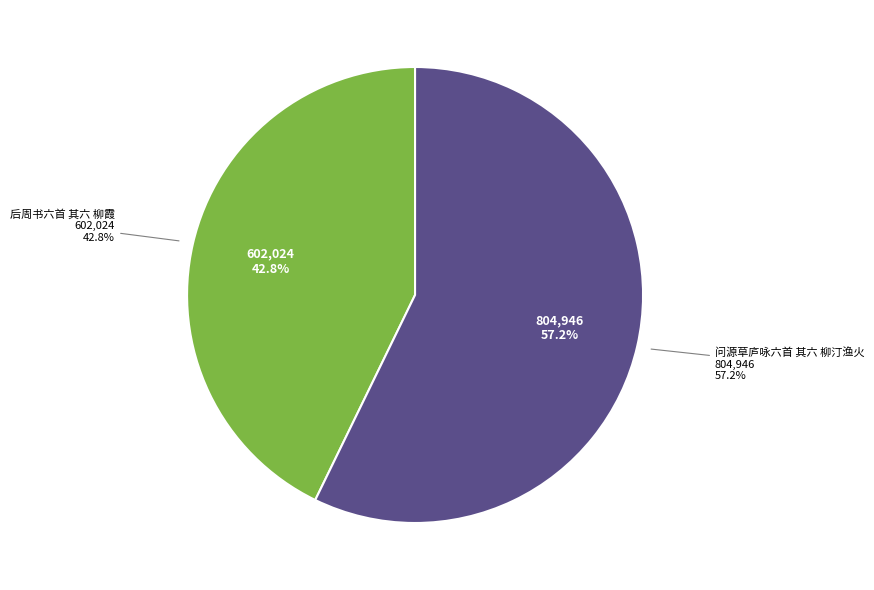

To the nearest percent, what portion does 后周书六首 其六 柳霞 represent?

43%